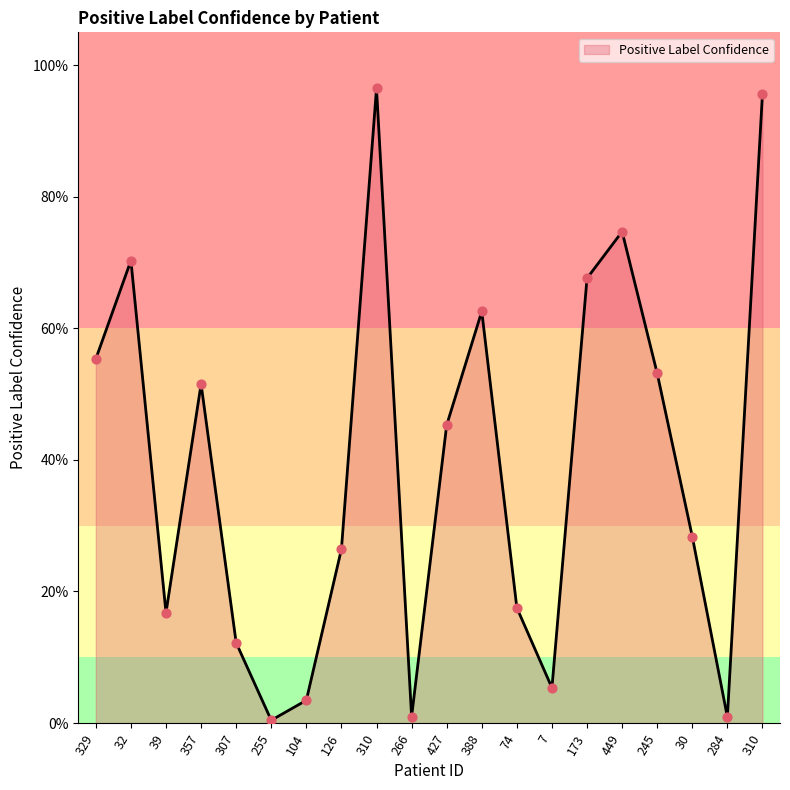

Between 310 and 388, which is larger?

310